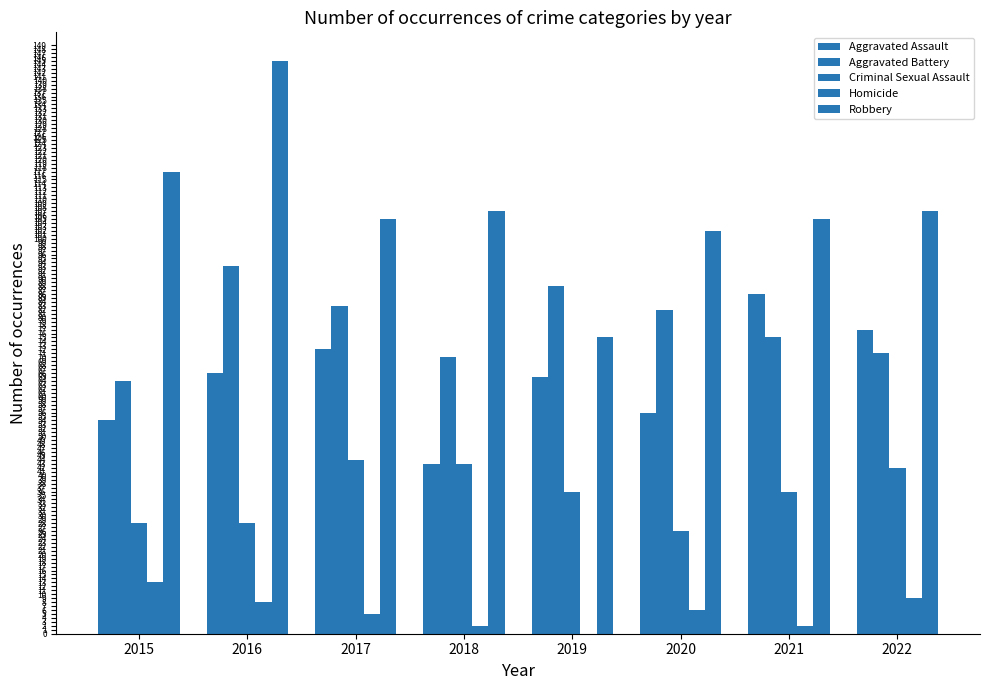

Count the number of categories in the chart.

8